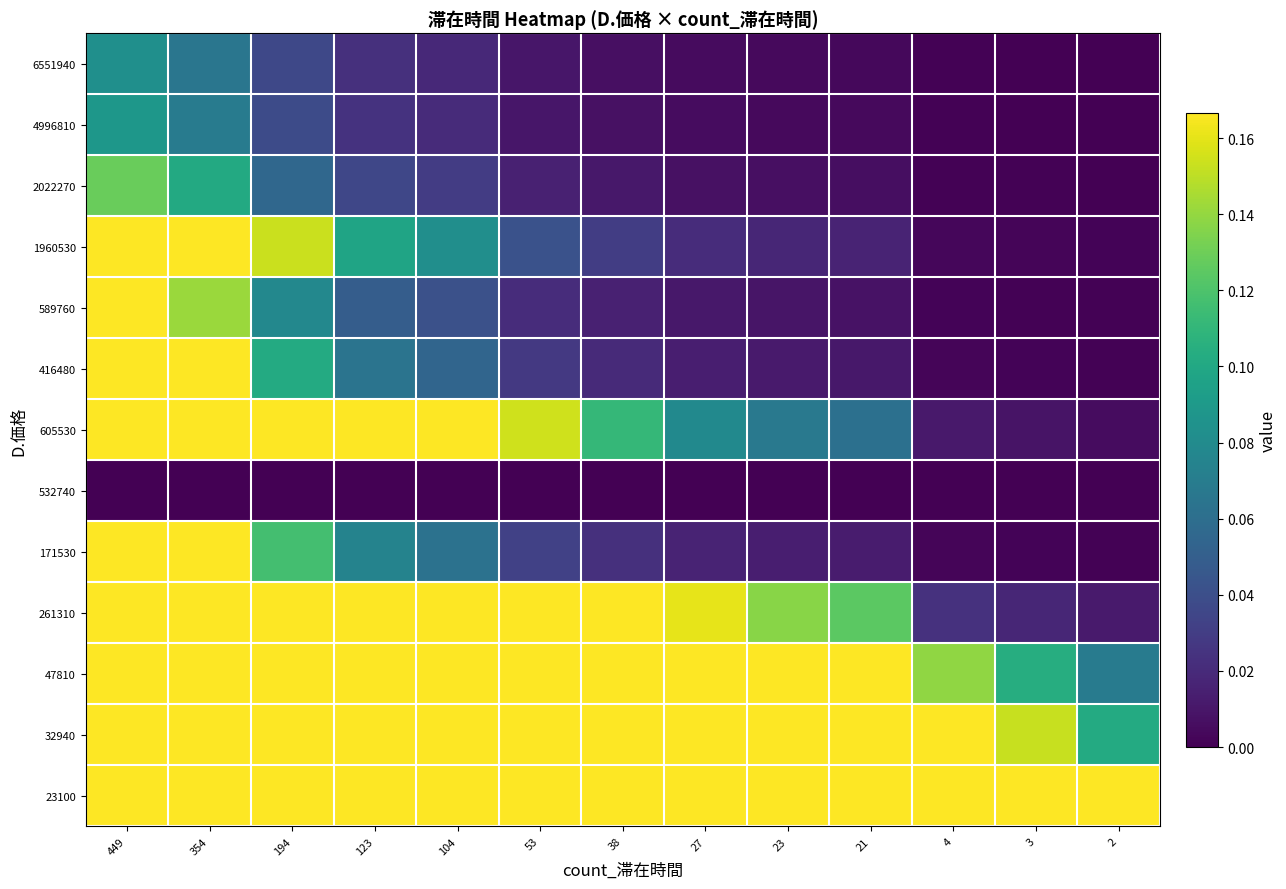

Reading left to right, what are all the values shown in this chart?

6551940: 449=0.1	354=0.1	194=0.0	123=0.0	104=0.0	53=0.0	38=0.0	27=0.0	23=0.0	21=0.0	4=0.0	3=0.0	2=0.0
4996810: 449=0.1	354=0.1	194=0.0	123=0.0	104=0.0	53=0.0	38=0.0	27=0.0	23=0.0	21=0.0	4=0.0	3=0.0	2=0.0
2022270: 449=0.1	354=0.1	194=0.1	123=0.0	104=0.0	53=0.0	38=0.0	27=0.0	23=0.0	21=0.0	4=0.0	3=0.0	2=0.0
1960530: 449=0.2	354=0.2	194=0.2	123=0.1	104=0.1	53=0.0	38=0.0	27=0.0	23=0.0	21=0.0	4=0.0	3=0.0	2=0.0
589760: 449=0.2	354=0.1	194=0.1	123=0.0	104=0.0	53=0.0	38=0.0	27=0.0	23=0.0	21=0.0	4=0.0	3=0.0	2=0.0
416480: 449=0.2	354=0.2	194=0.1	123=0.1	104=0.1	53=0.0	38=0.0	27=0.0	23=0.0	21=0.0	4=0.0	3=0.0	2=0.0
605530: 449=0.2	354=0.2	194=0.2	123=0.2	104=0.2	53=0.2	38=0.1	27=0.1	23=0.1	21=0.1	4=0.0	3=0.0	2=0.0
532740: 449=0.0	354=0.0	194=0.0	123=0.0	104=0.0	53=0.0	38=0.0	27=0.0	23=0.0	21=0.0	4=0.0	3=0.0	2=0.0
171530: 449=0.2	354=0.2	194=0.1	123=0.1	104=0.1	53=0.0	38=0.0	27=0.0	23=0.0	21=0.0	4=0.0	3=0.0	2=0.0
261310: 449=0.2	354=0.2	194=0.2	123=0.2	104=0.2	53=0.2	38=0.2	27=0.2	23=0.1	21=0.1	4=0.0	3=0.0	2=0.0
47810: 449=0.2	354=0.2	194=0.2	123=0.2	104=0.2	53=0.2	38=0.2	27=0.2	23=0.2	21=0.2	4=0.1	3=0.1	2=0.1
32940: 449=0.2	354=0.2	194=0.2	123=0.2	104=0.2	53=0.2	38=0.2	27=0.2	23=0.2	21=0.2	4=0.2	3=0.2	2=0.1
23100: 449=0.2	354=0.2	194=0.2	123=0.2	104=0.2	53=0.2	38=0.2	27=0.2	23=0.2	21=0.2	4=0.2	3=0.2	2=0.2